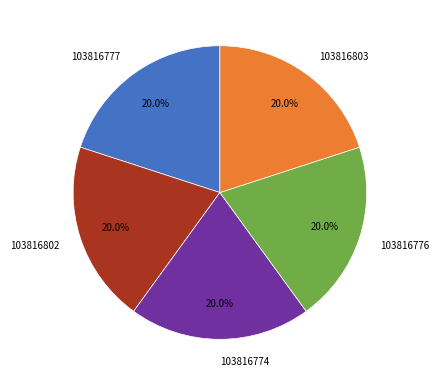

What percentage is the 103816774 slice, to the nearest percent?

20%